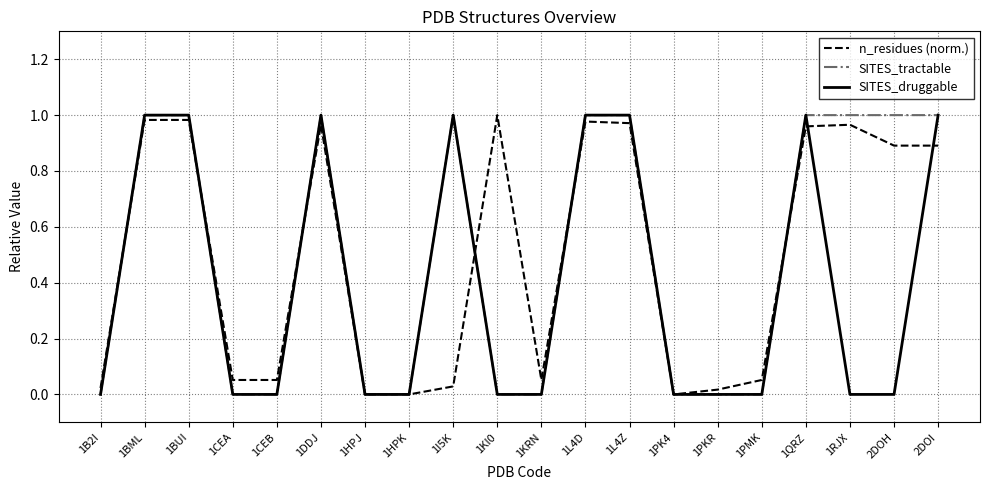

How many lines are shown in the chart?

3